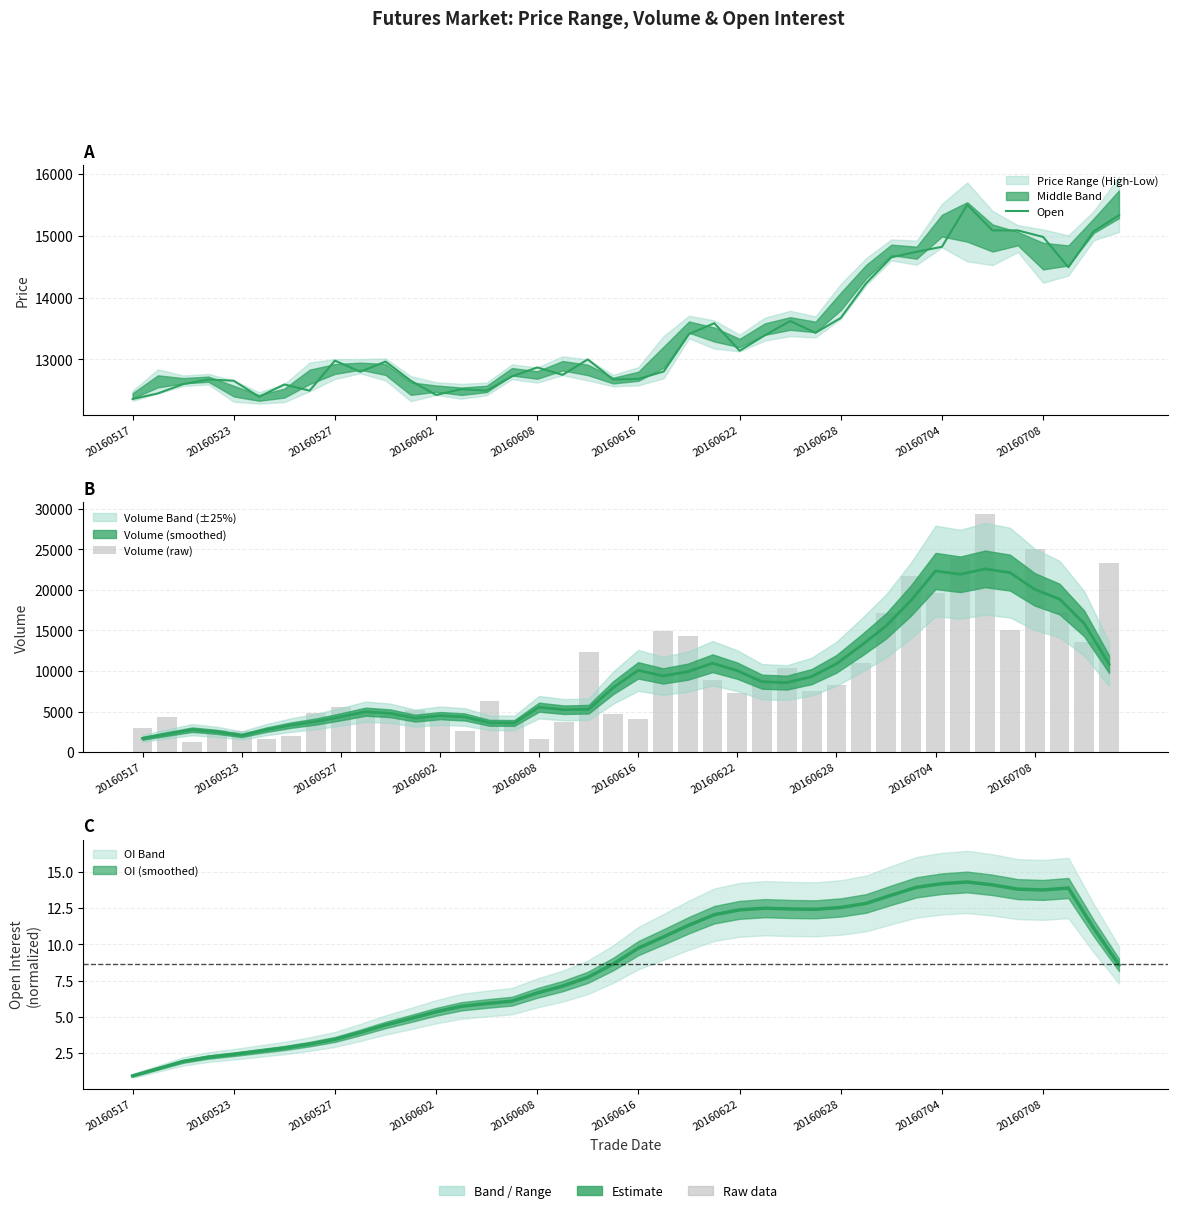

What is the average value of the Open series?

13420